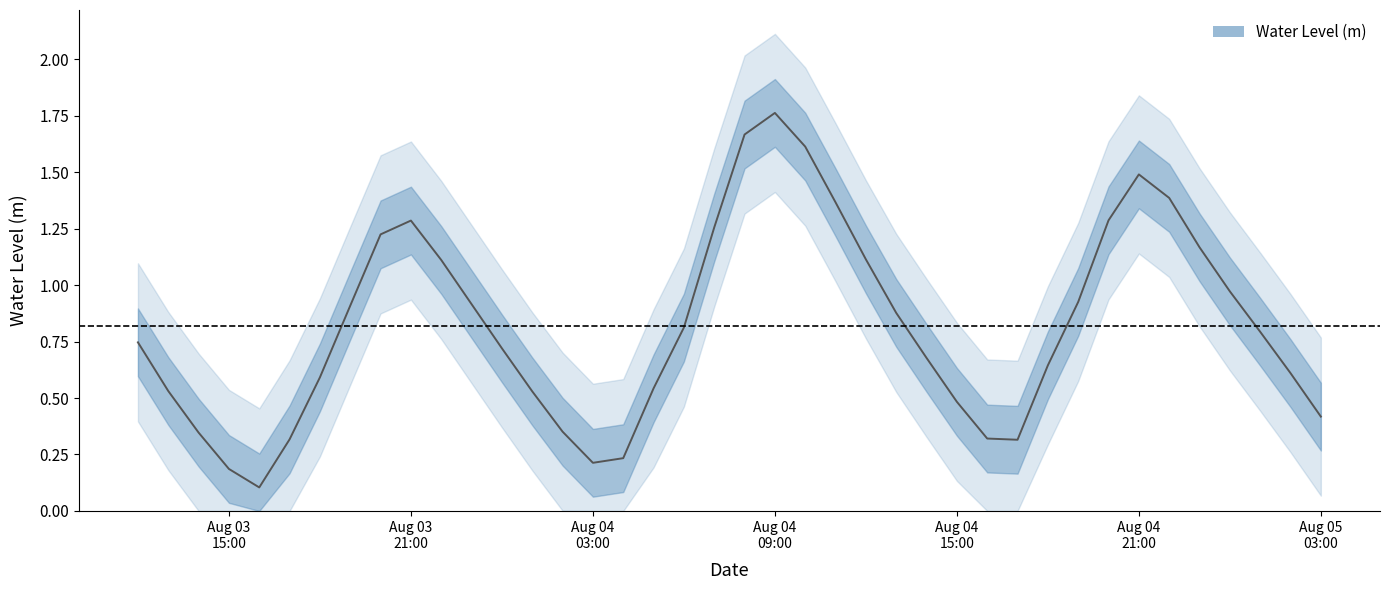

What is the maximum value shown in the chart?

1.8